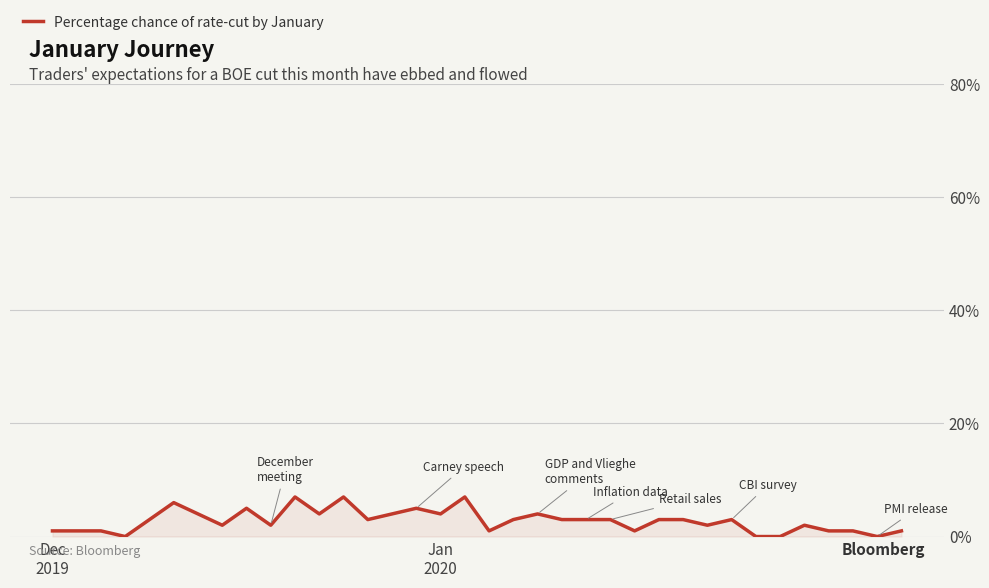

What is the difference between the maximum and minimum values?

7